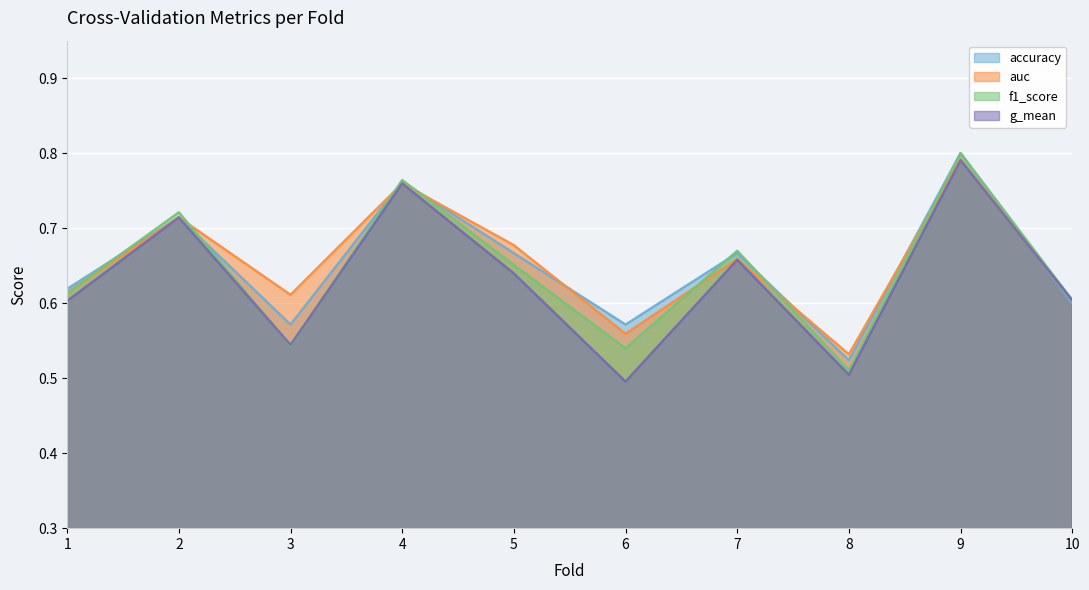

What is the value of the accuracy point at the 1st from the left?

0.6